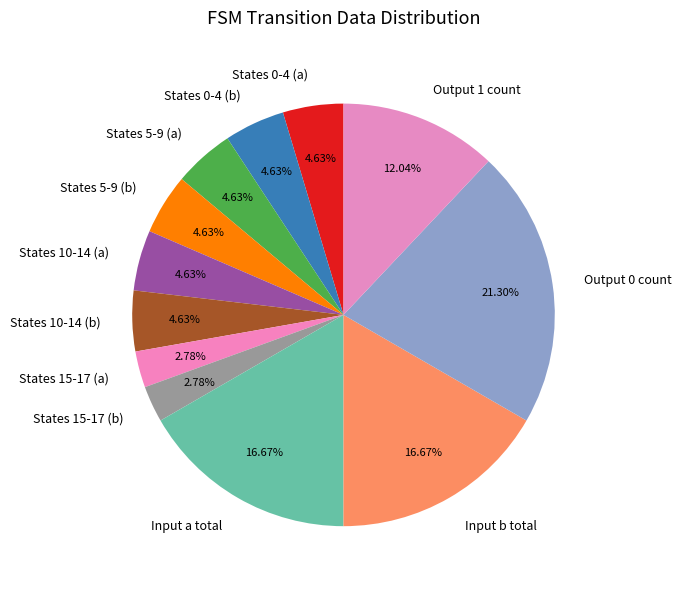

Count the number of slices in the pie.

12